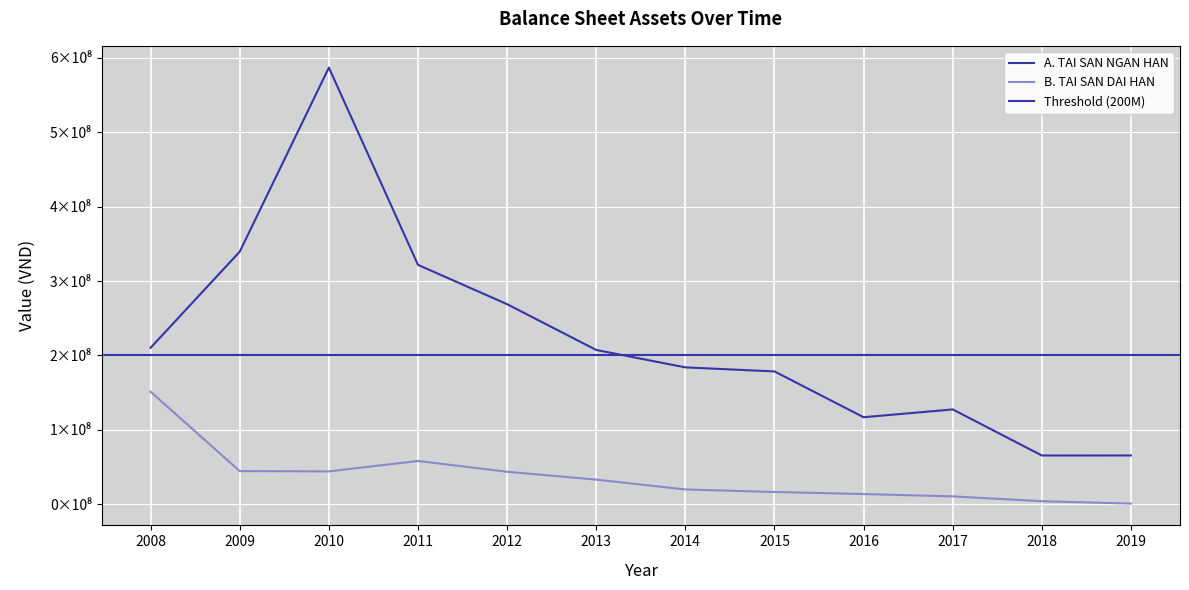

What is the approximate value of A. TAI SAN NGAN HAN at 2014, to the nearest 10?

183939780